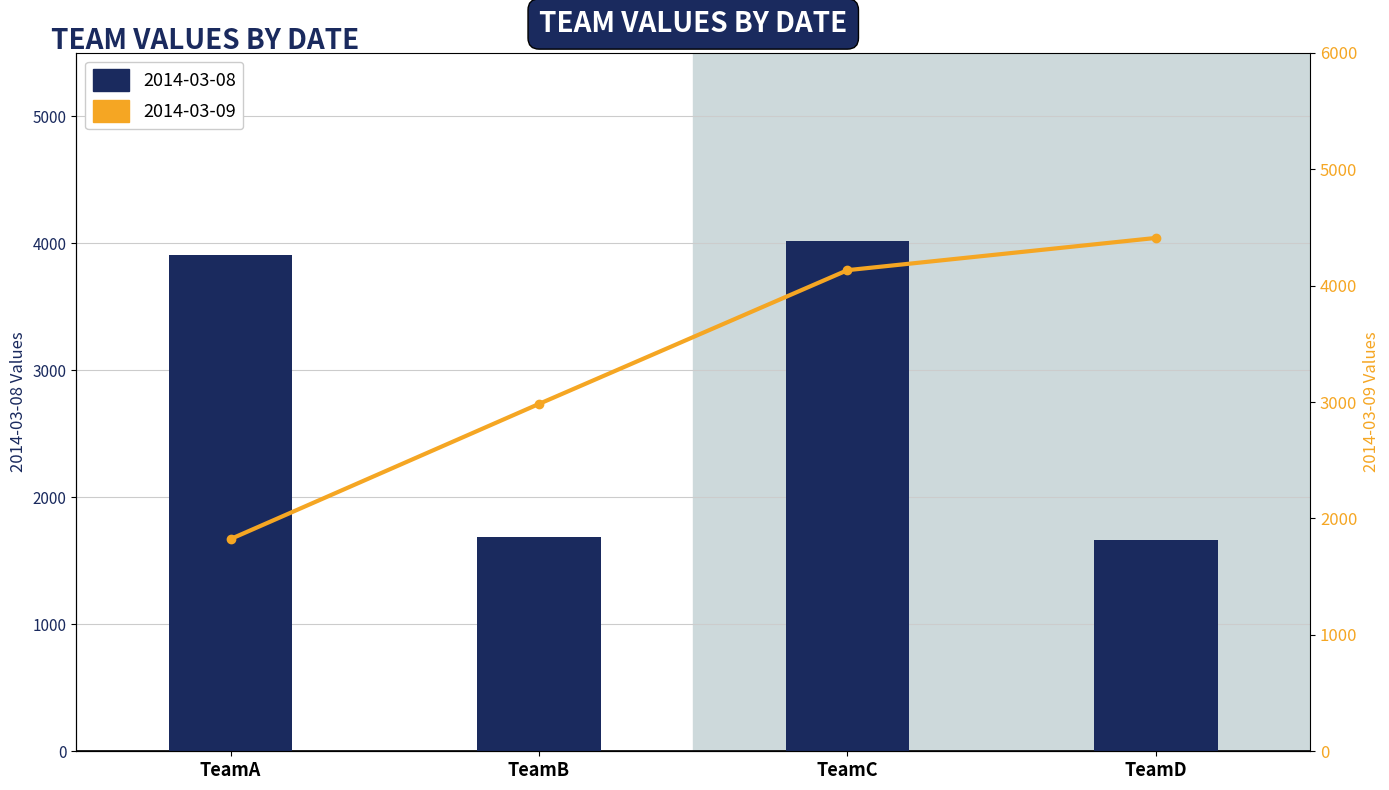

At which label does 2014-03-09 reach its peak?

TeamD